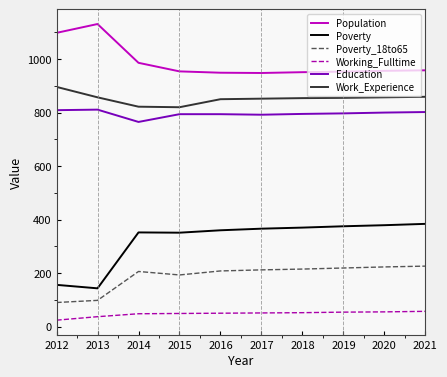

How many lines are shown in the chart?

6